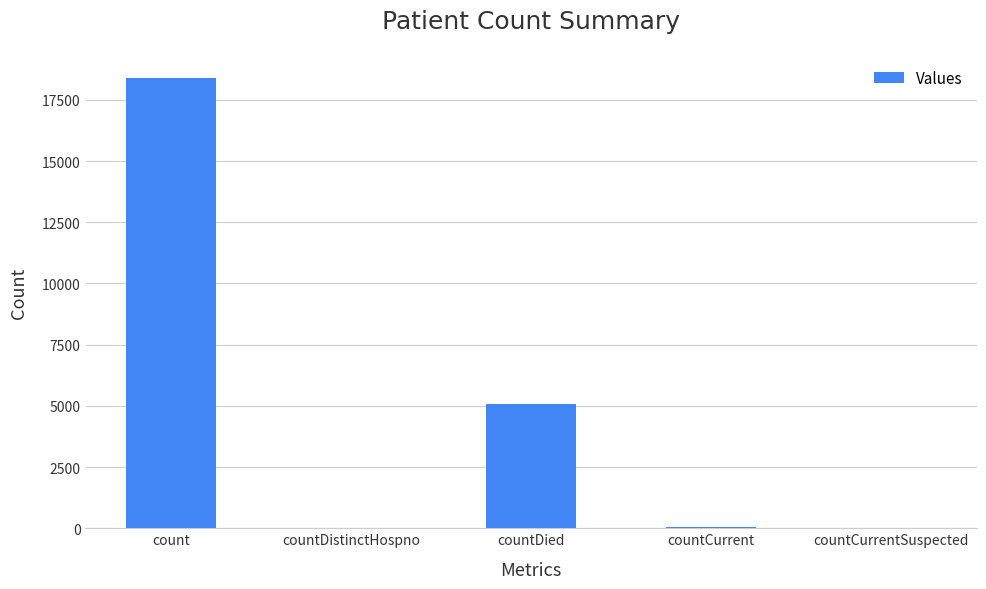

True or false: the data shows 8334 at countDied.

False